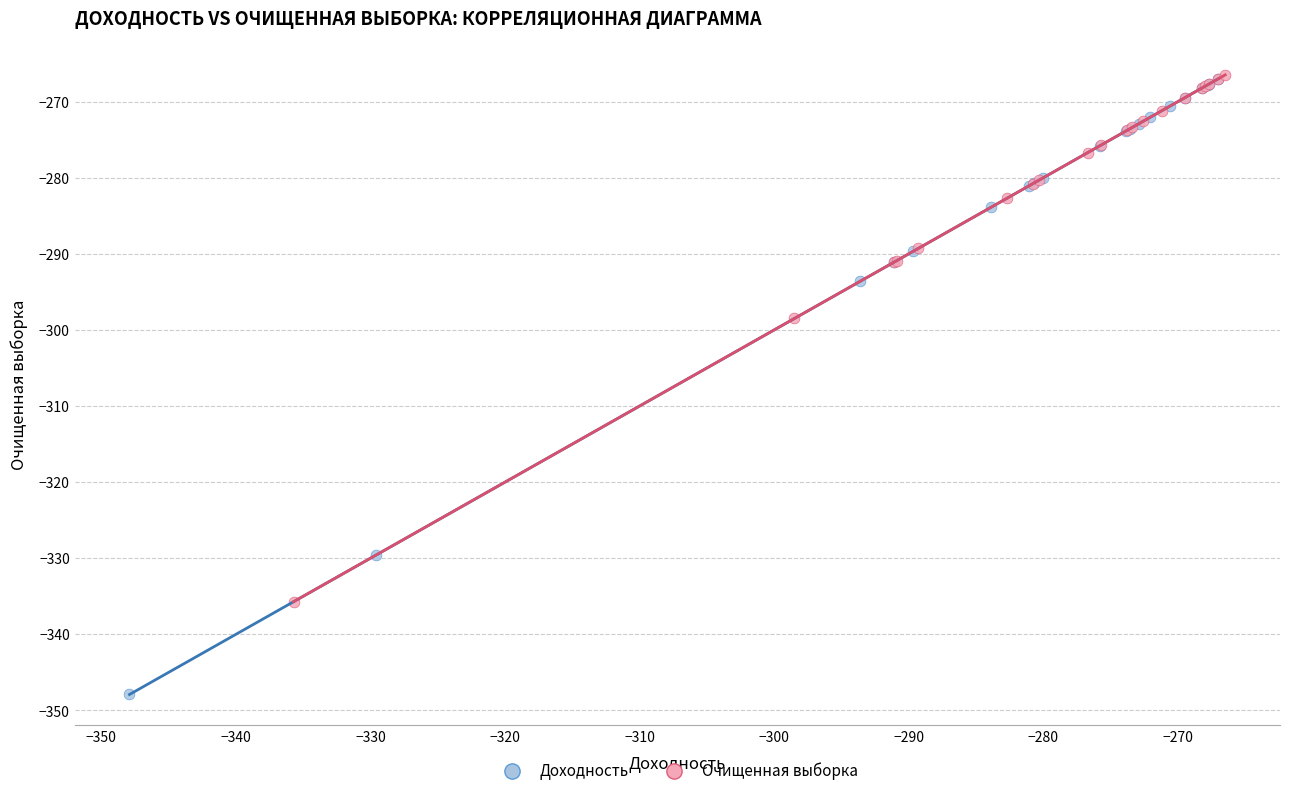

What are all the series names shown in the legend?

Доходность, Очищенная выборка